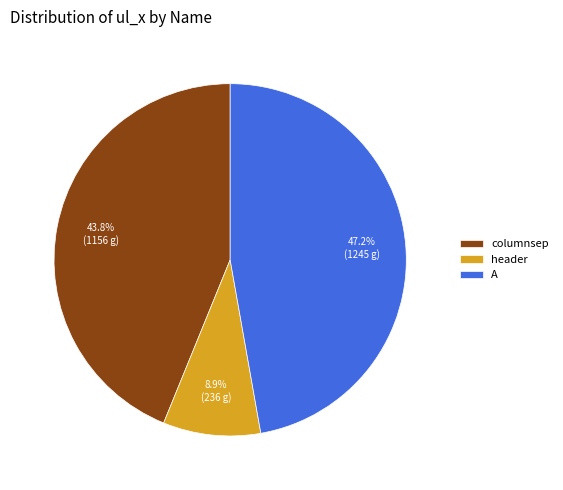

How many slices are in this pie chart?

3